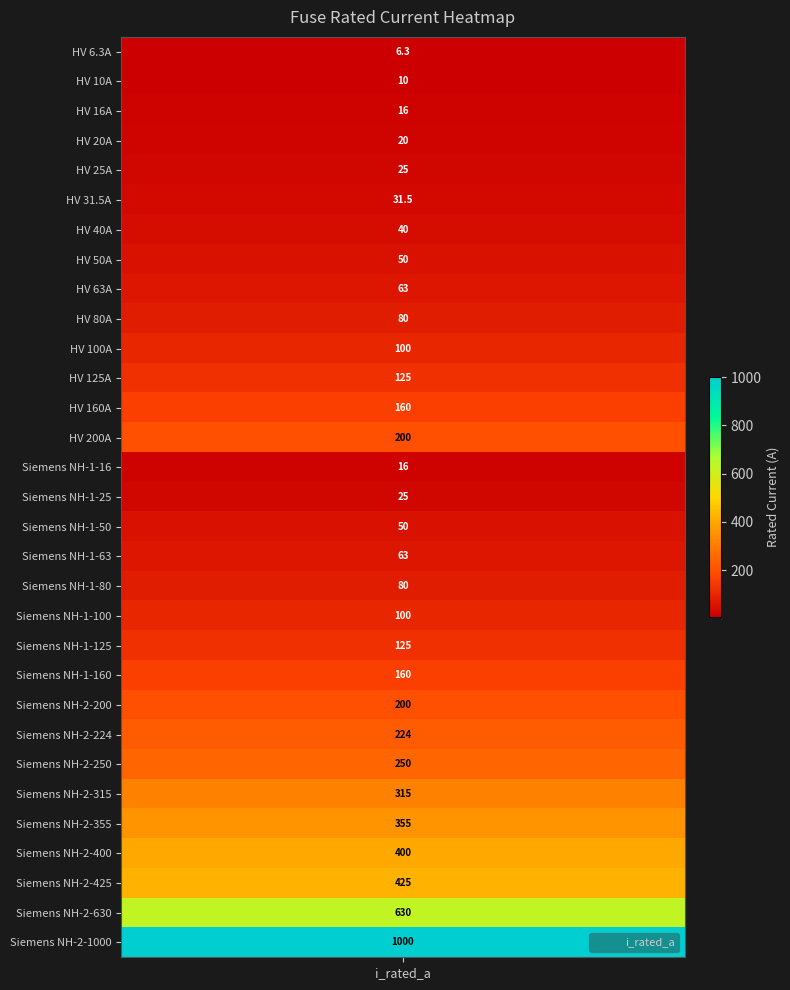

The chart shows a value of 3.5 at 1. True or false?

False